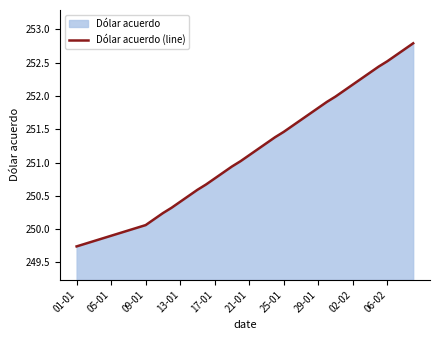

Approximately how many times larger is the value at 35 compared to 26?

1.0